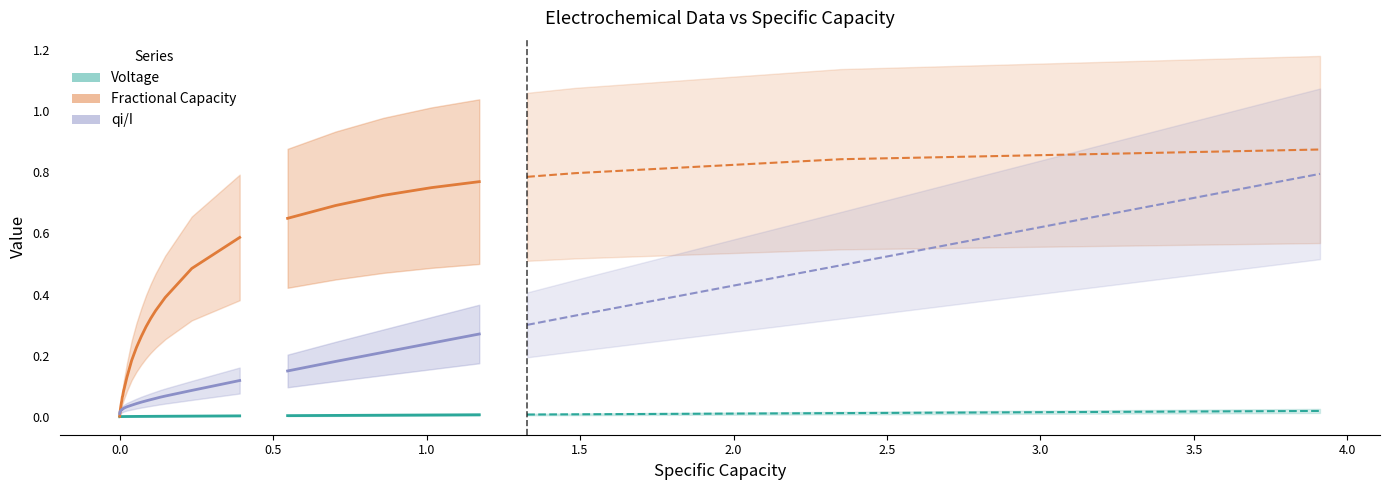

List the series in order of their overall mean, highest first.

Fractional Capacity, qi/I, Voltage